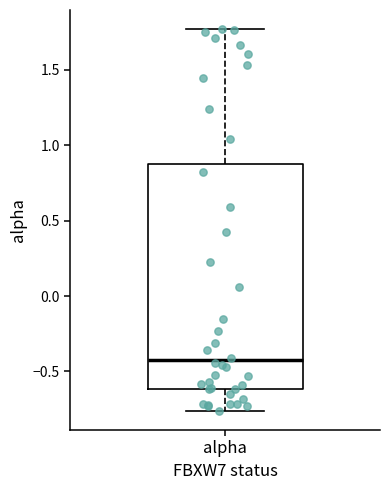

Read this box plot against the y-axis: the position of the median line, the range covered by the box, and the ends of both whiskers. The values are not printed on the chart, so give them approximately, as read against the axis.

median -0.45, box -0.60 to 0.90, whiskers -0.75 to 1.75